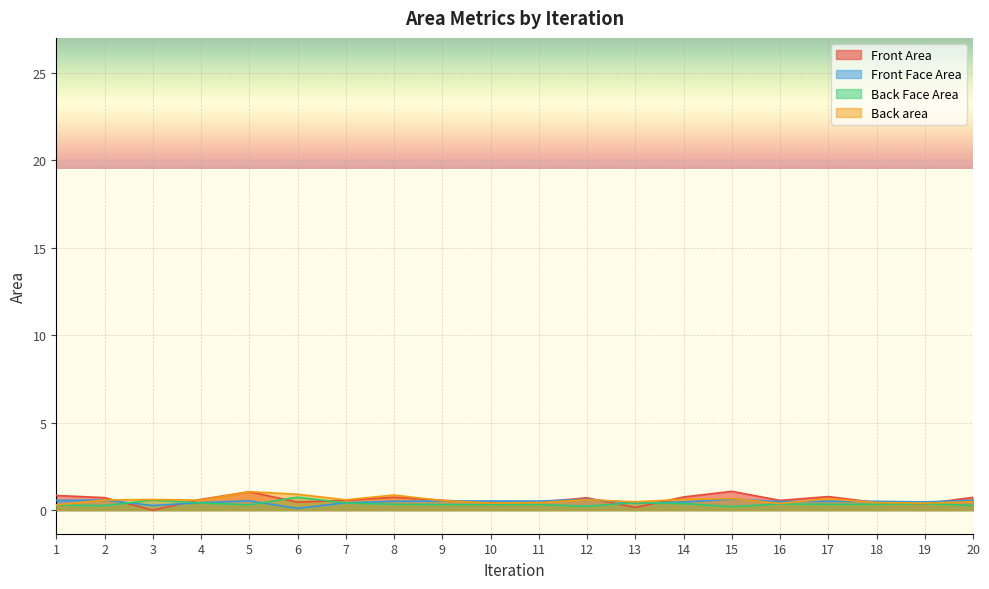

Does the chart display data point markers on the line(s)?

No